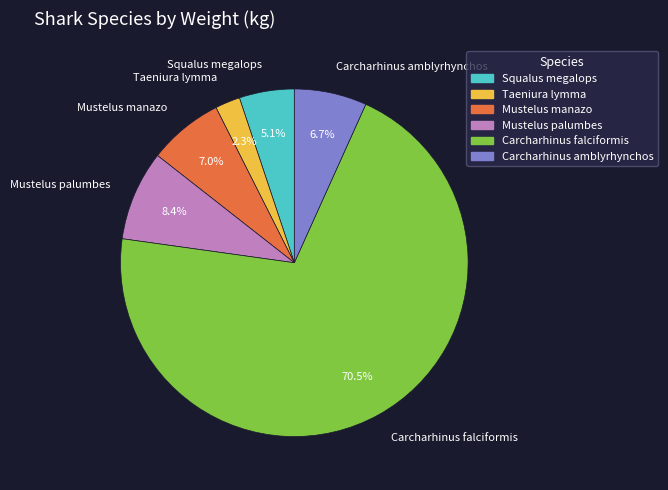

What percentage is the Squalus megalops slice, to the nearest percent?

5%